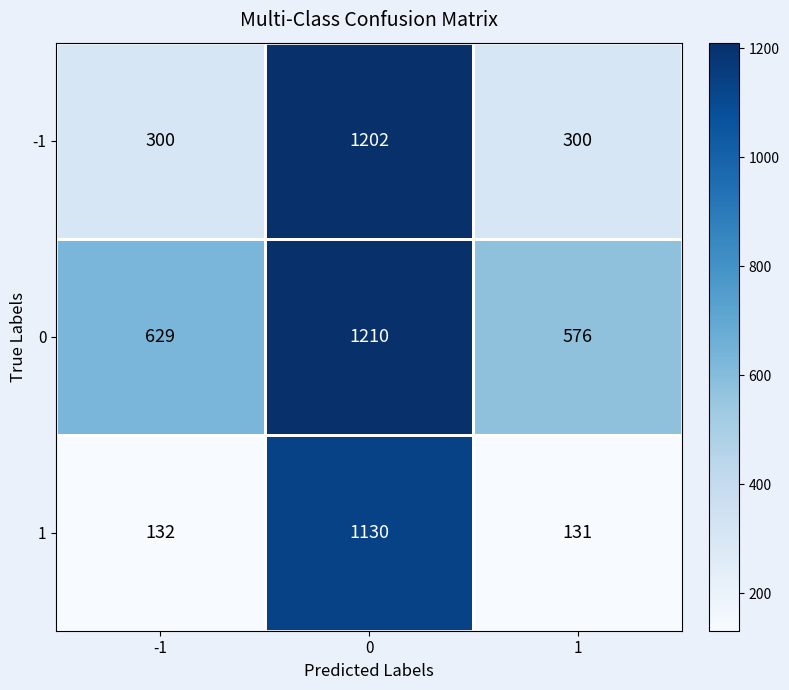

How many series are shown in this chart?

3